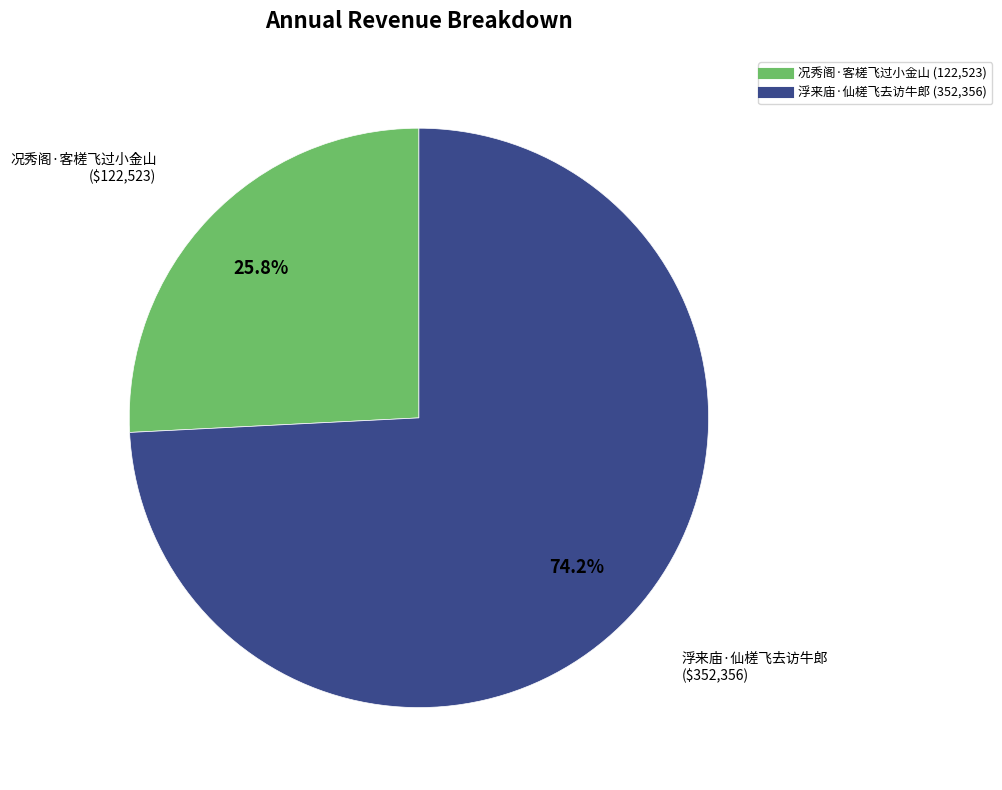

Is there a majority slice in this chart?

Yes